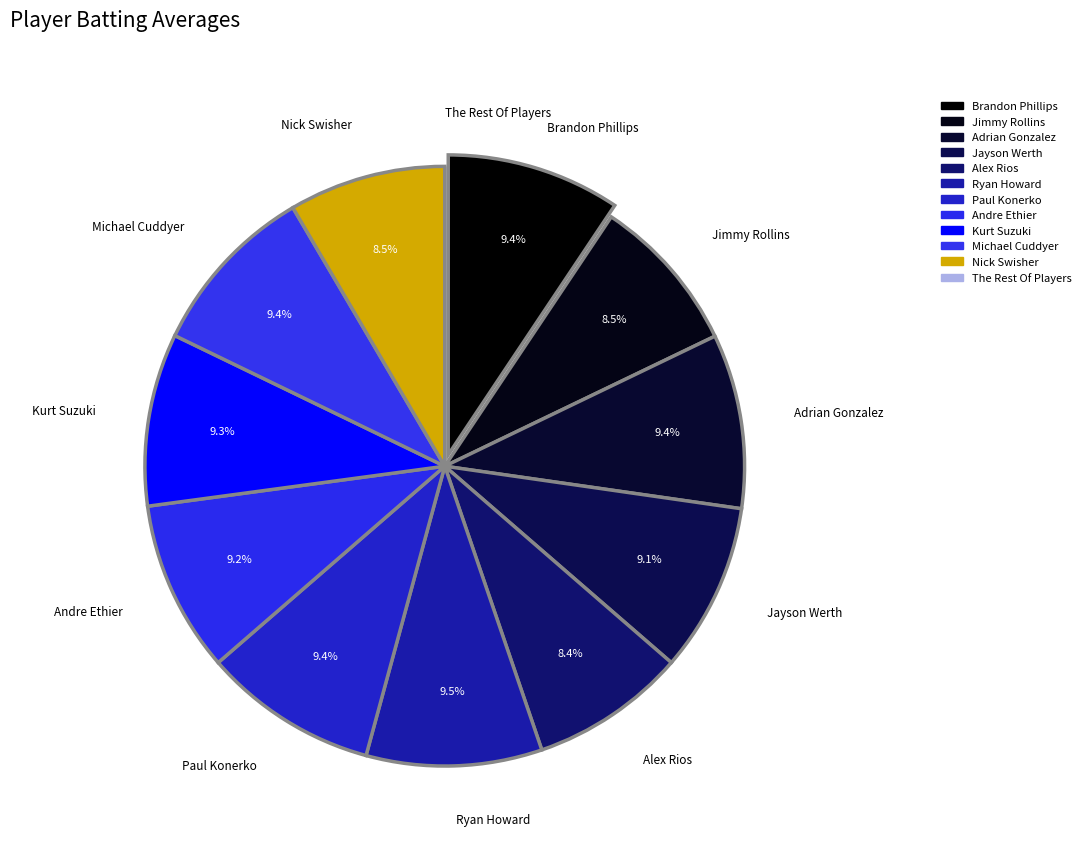

How many segments does this pie chart have?

11